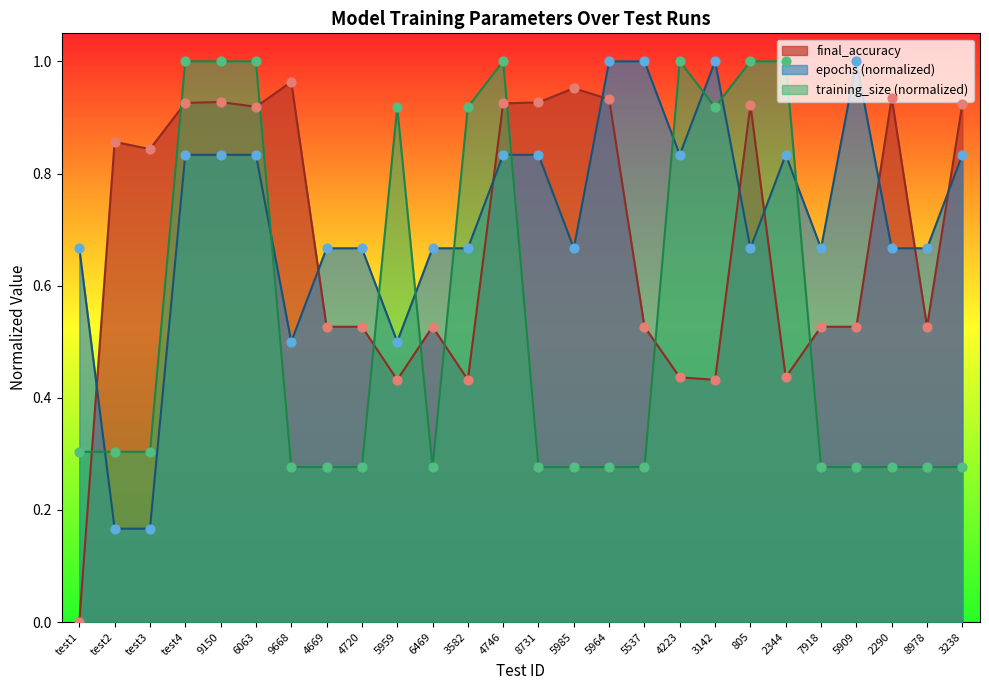

Which series reaches the maximum Y coordinate?

epochs